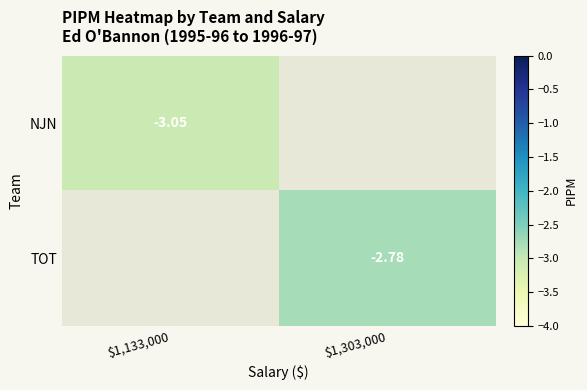

Which series has the widest spread of values?

NJN